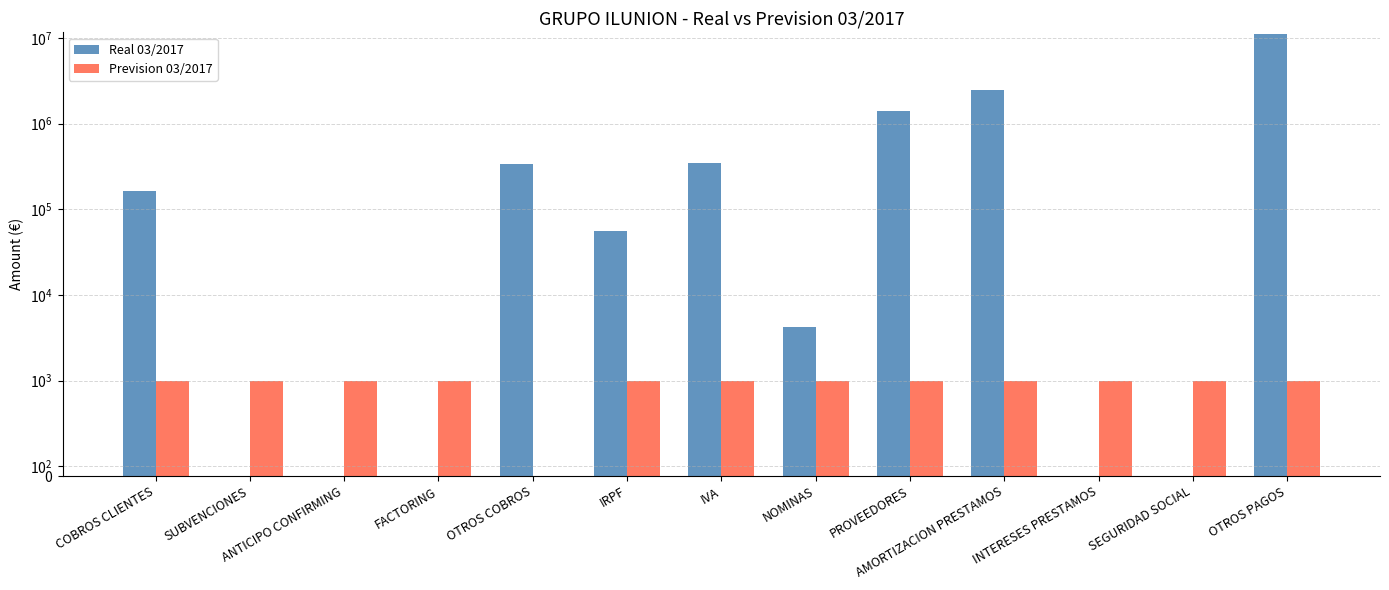

Reading left to right, list all the values displayed in this chart.

Real 03/2017: COBROS CLIENTES=165287.6	SUBVENCIONES=0.0	ANTICIPO CONFIRMING=0.0	FACTORING=0.0	OTROS COBROS=340191.9	IRPF=56206.8	IVA=346583.6	NOMINAS=4191.1	PROVEEDORES=1404398.6	AMORTIZACION PRESTAMOS=2475122.2	INTERESES PRESTAMOS=0.0	SEGURIDAD SOCIAL=0.0	OTROS PAGOS=11085559.9
Prevision 03/2017: COBROS CLIENTES=999.0	SUBVENCIONES=999.0	ANTICIPO CONFIRMING=999.0	FACTORING=999.0	OTROS COBROS=0.0	IRPF=999.0	IVA=999.0	NOMINAS=999.0	PROVEEDORES=999.0	AMORTIZACION PRESTAMOS=999.0	INTERESES PRESTAMOS=999.0	SEGURIDAD SOCIAL=999.0	OTROS PAGOS=999.0